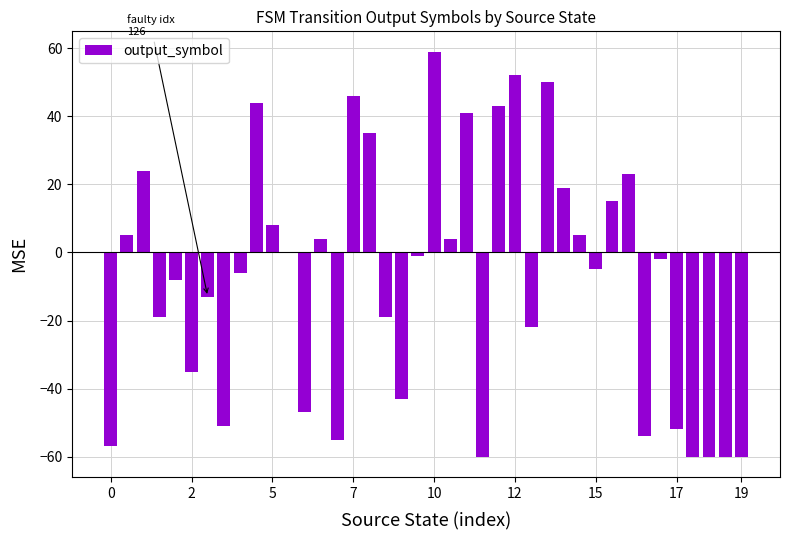

What is the maximum value shown in the chart?

59